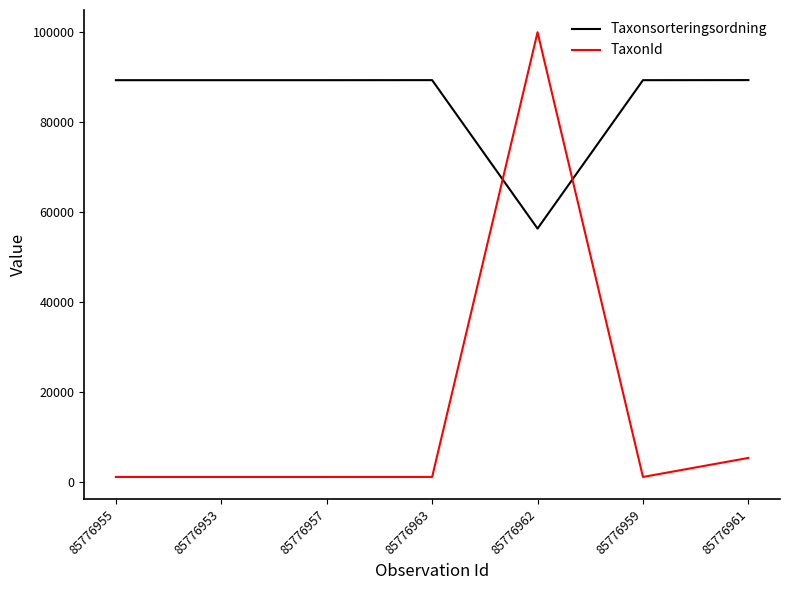

Rank the series at 85776963 from lowest to highest value.

TaxonId, Taxonsorteringsordning